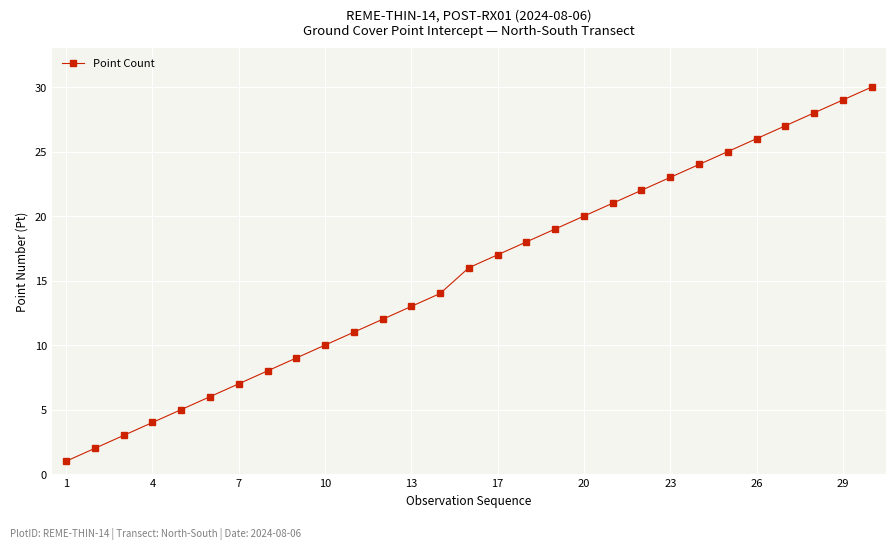

True or false: the data has more than 1 interior local peaks.

False